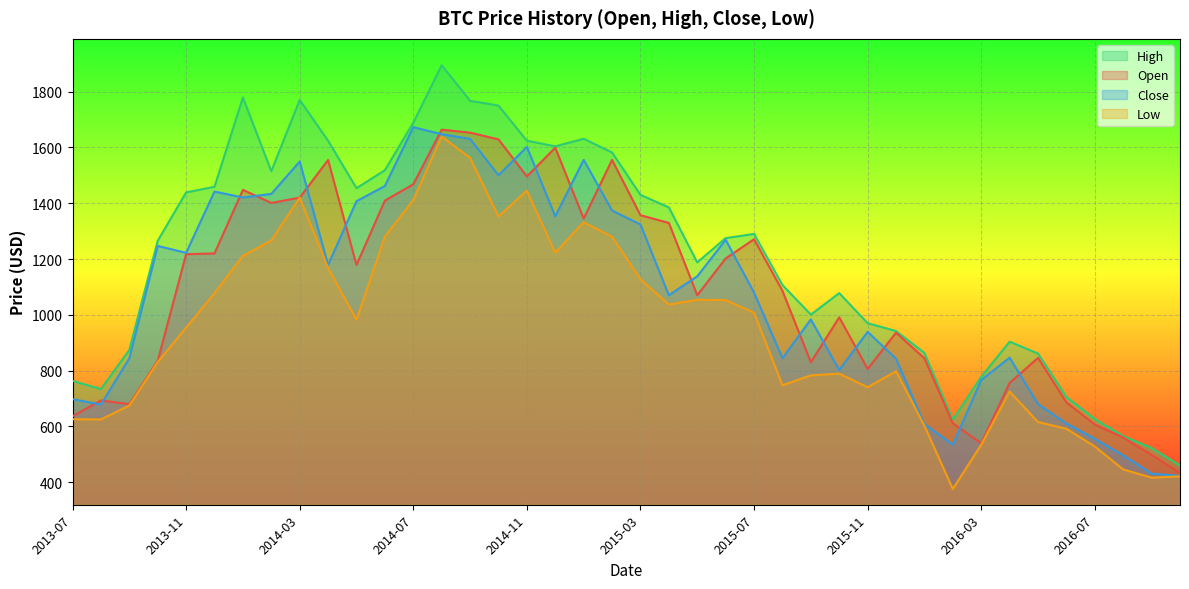

What position from the right is 2014-12?

23